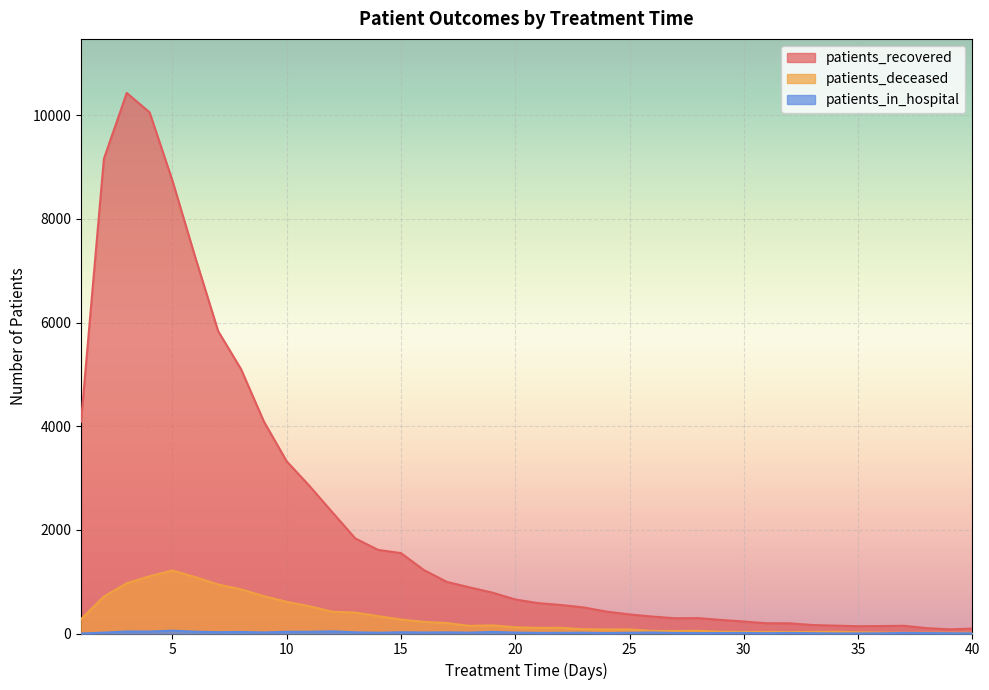

True or false: patients_deceased and patients_recovered intersect in this chart.

False